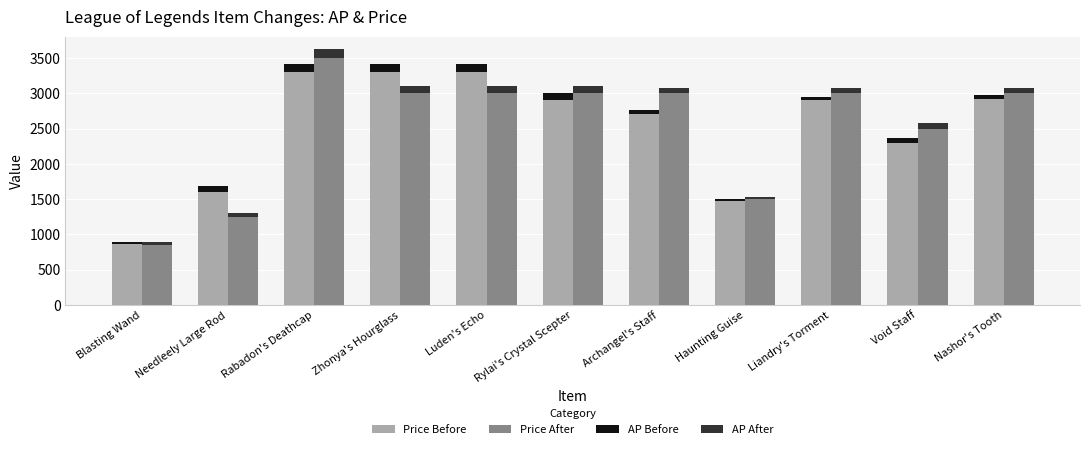

The value of Price After at Zhonya's Hourglass is 3000. True or false?

True